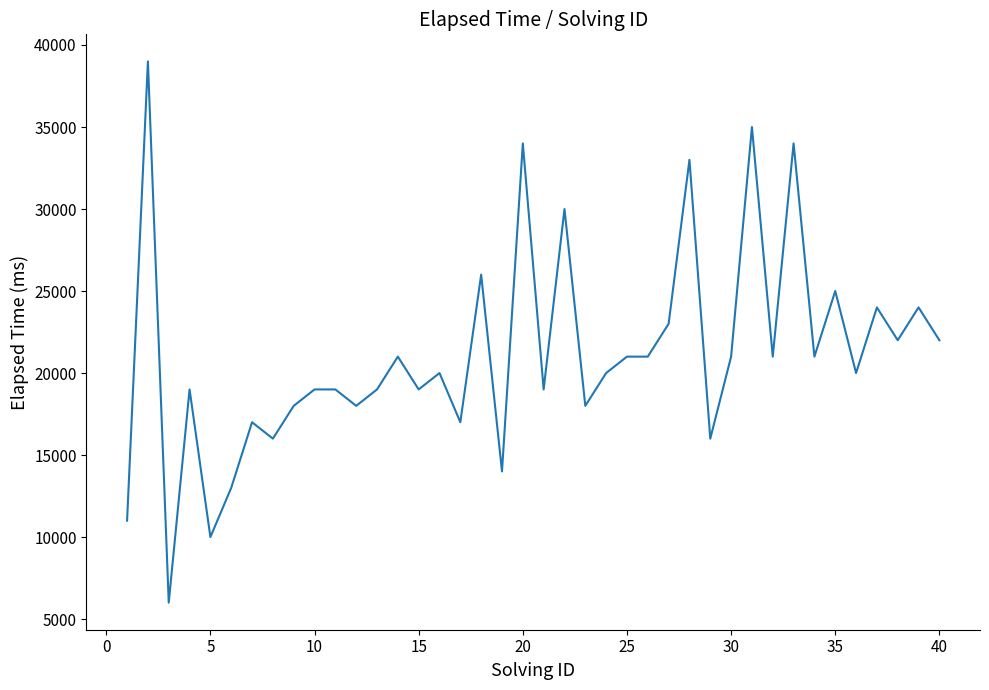

What is the minimum value shown in the chart?

6000